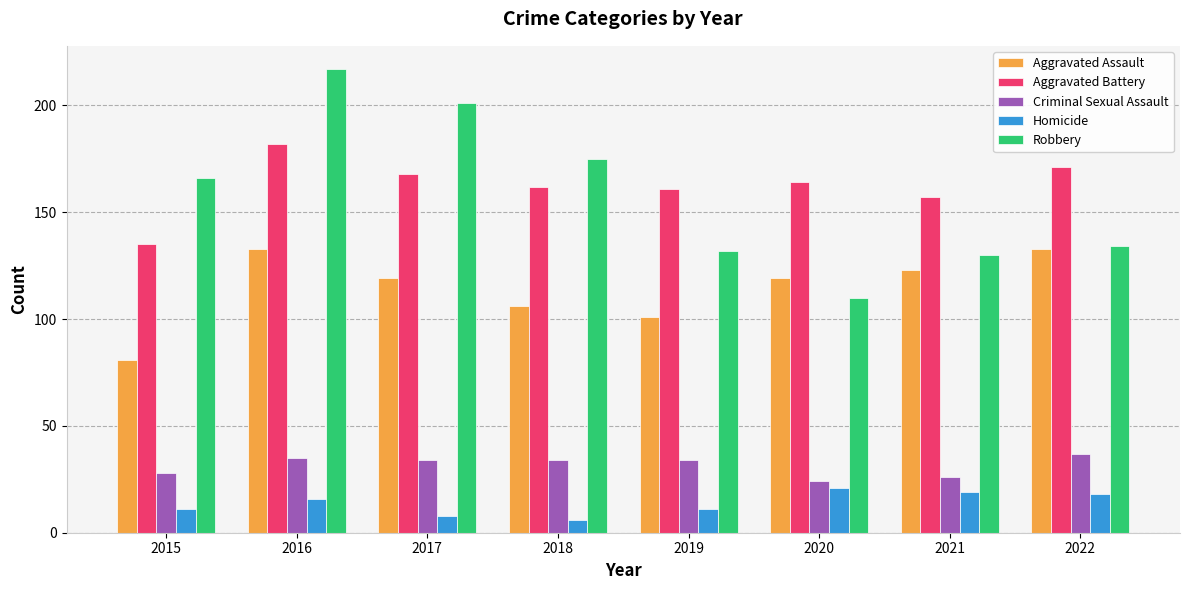

Which category has the highest value across all series?

2016